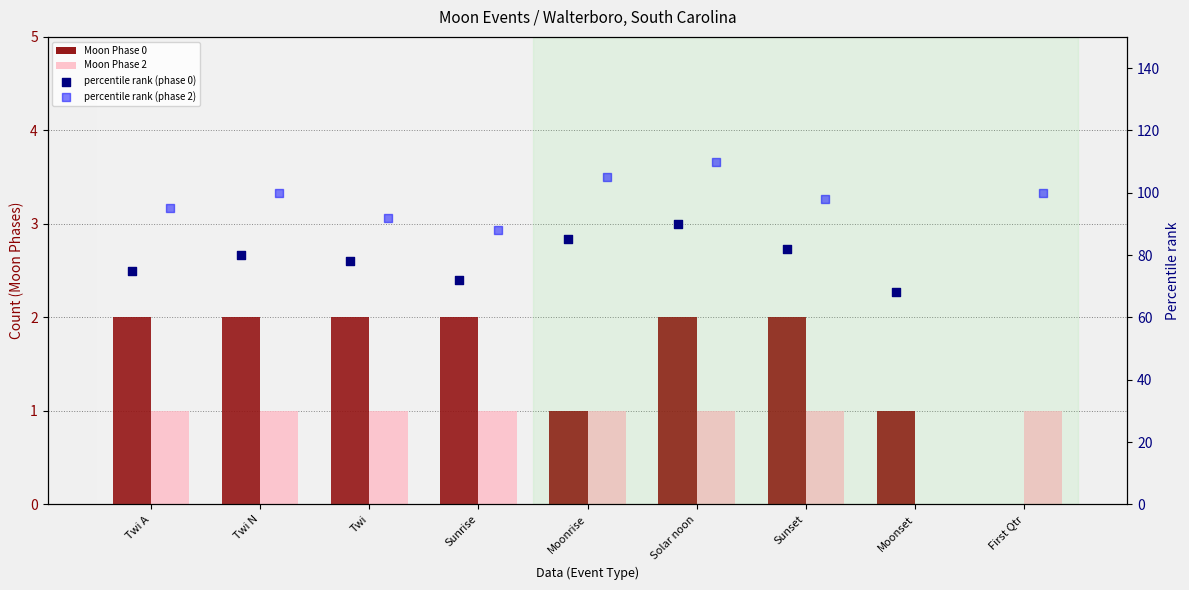

Which series contains the highest Y value?

percentile rank (phase 2)